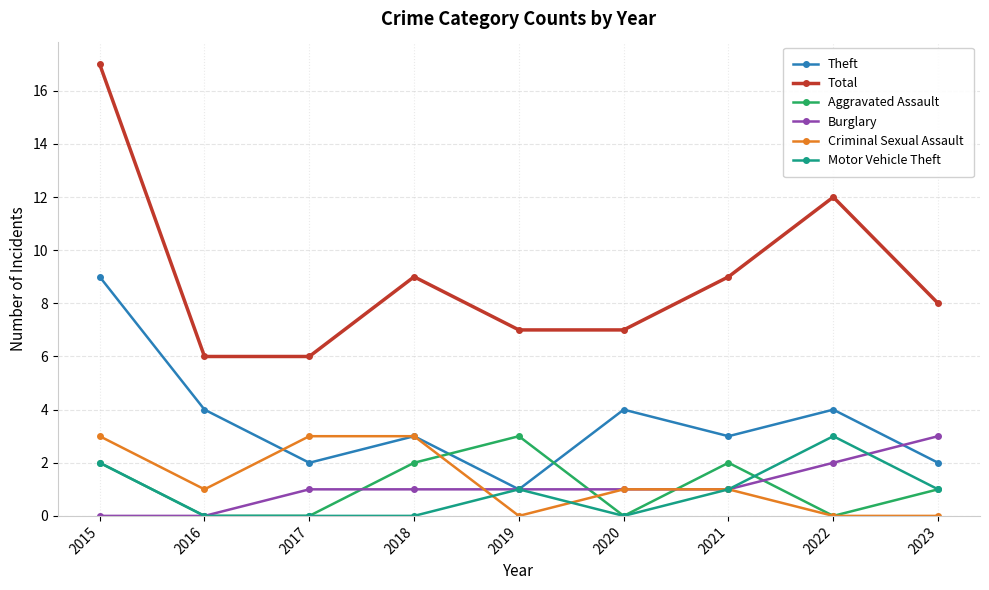

Between 2015 and 2017, which series saw the biggest shift?

Total